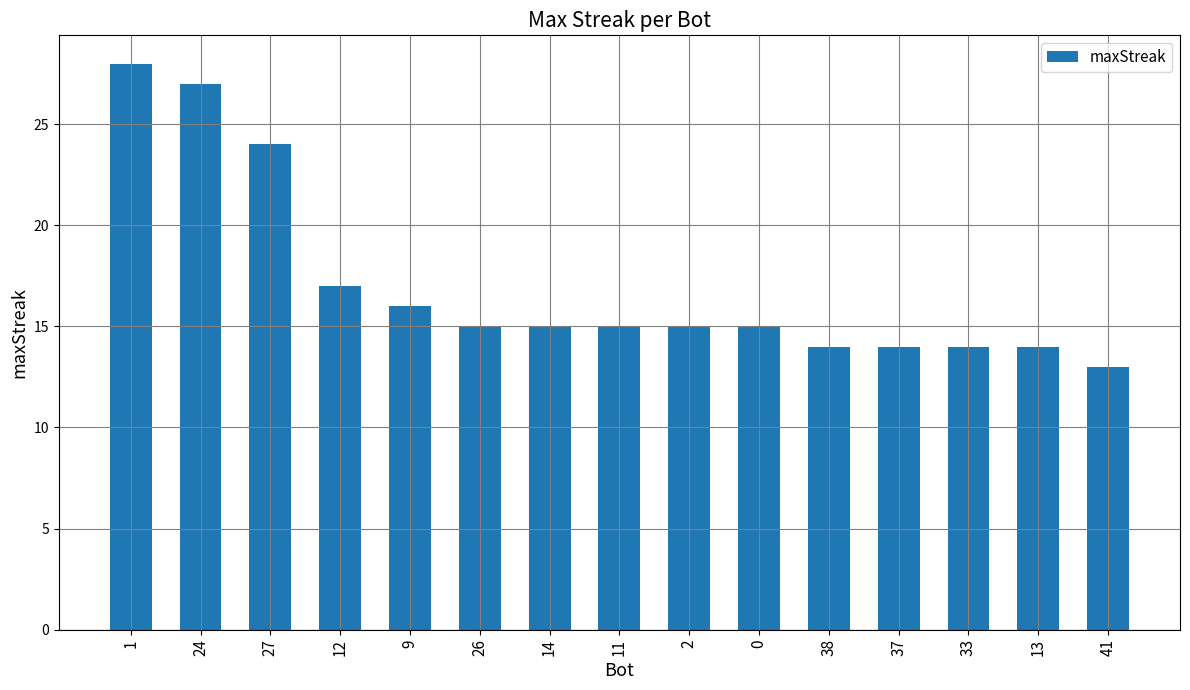

Which label corresponds to the smallest value in the chart?

41